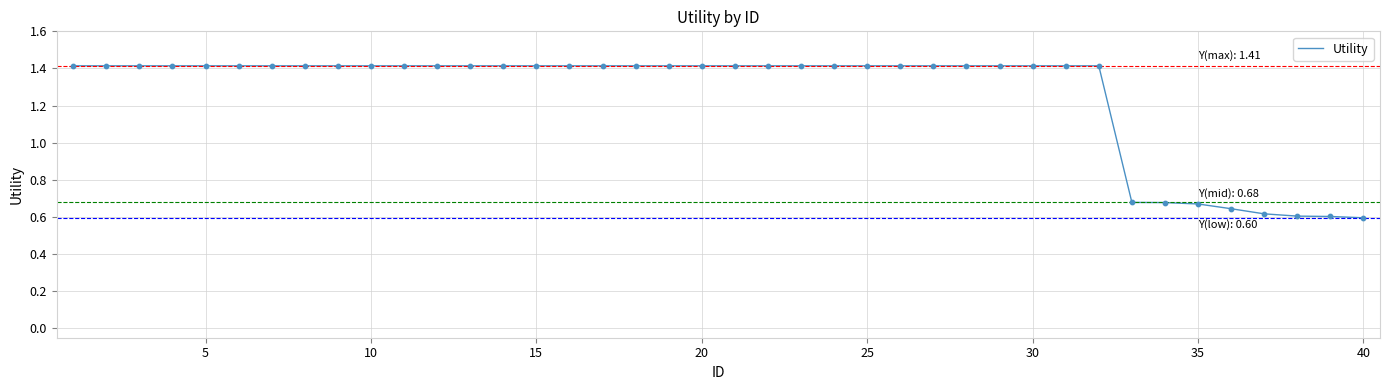

What is the greatest value displayed?

1.4